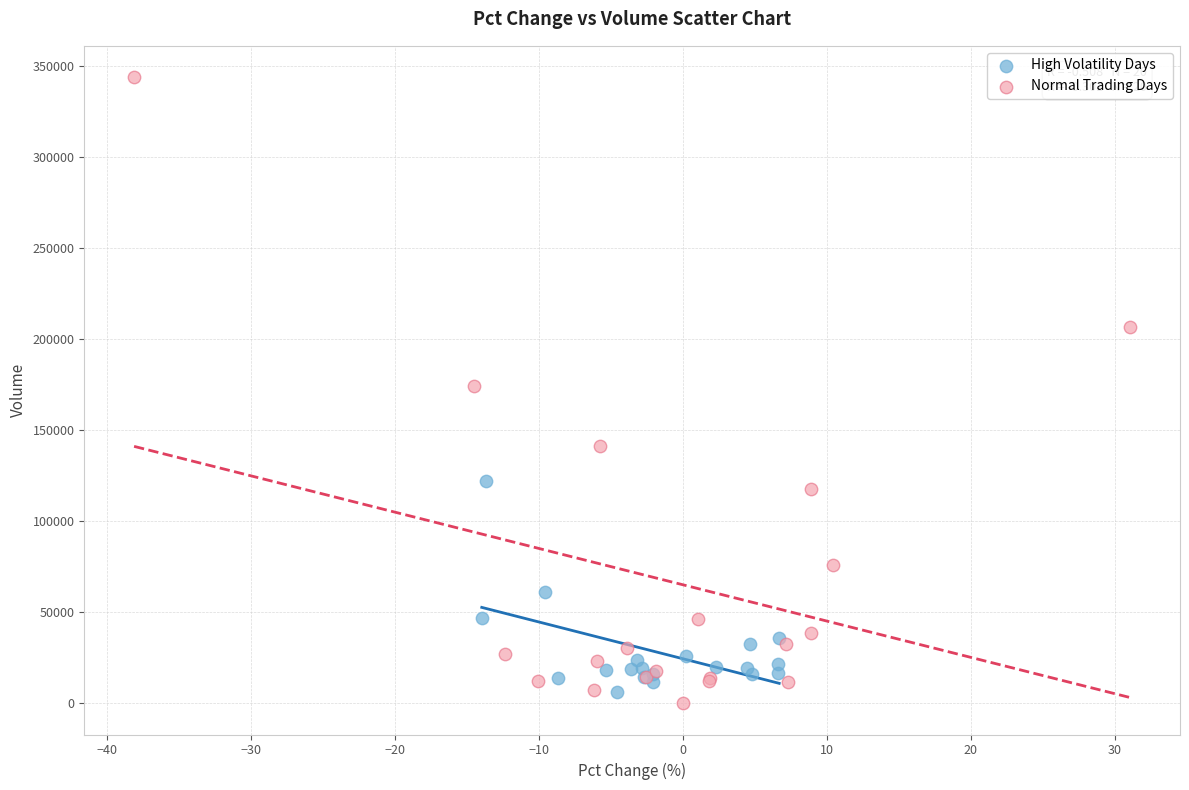

Which series contains the highest Y value?

Normal Trading Days